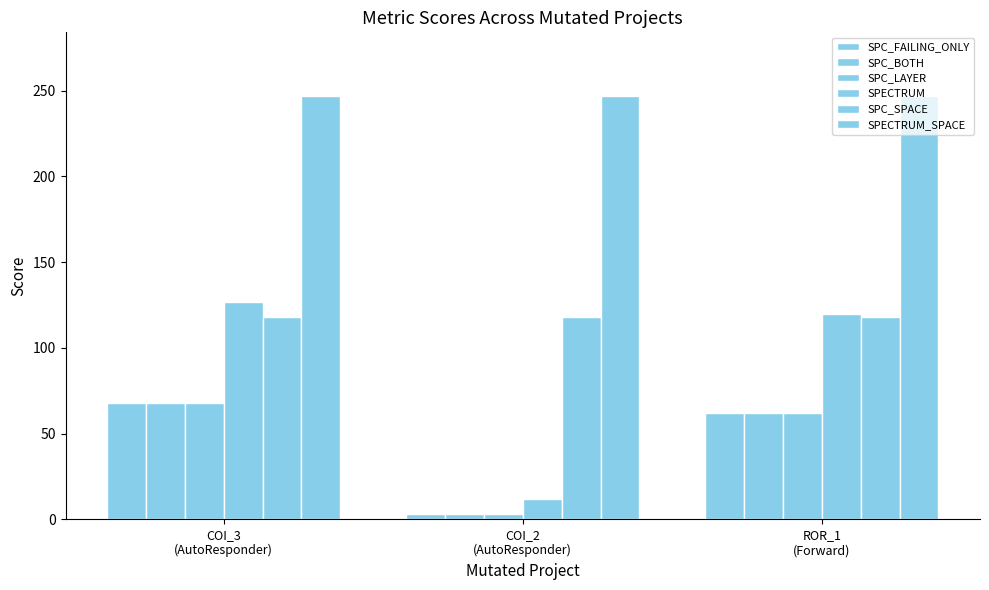

True or false: SPC_BOTH has a value of 121 at COI_3
(AutoResponder).

False